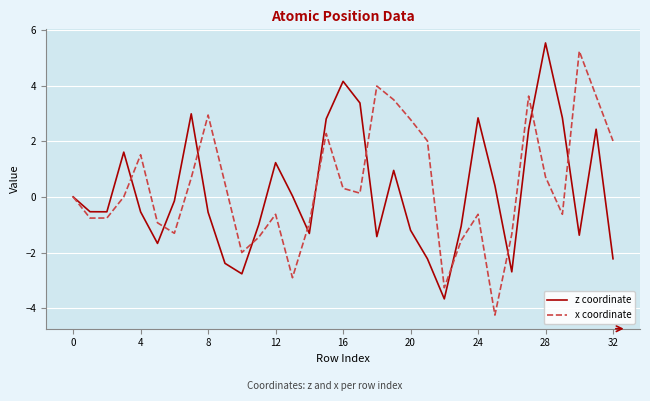

What is the smallest value displayed?

-4.3